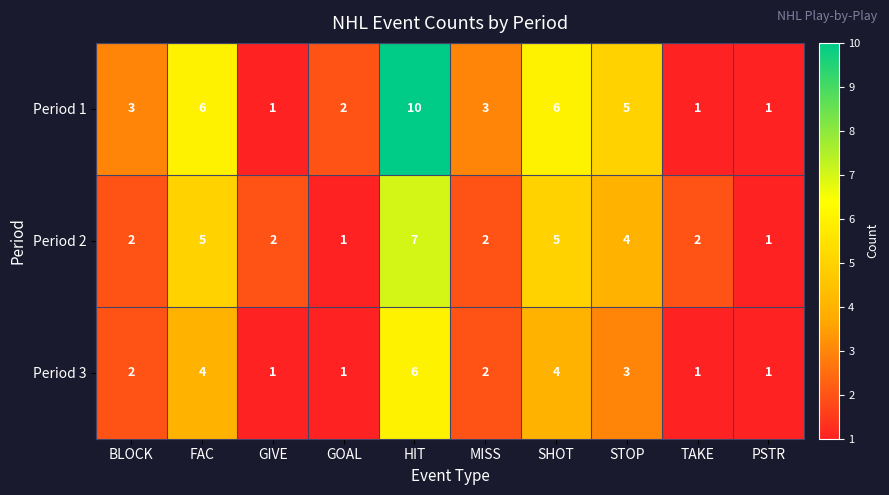

The value of Period 2 at TAKE is 1. True or false?

False